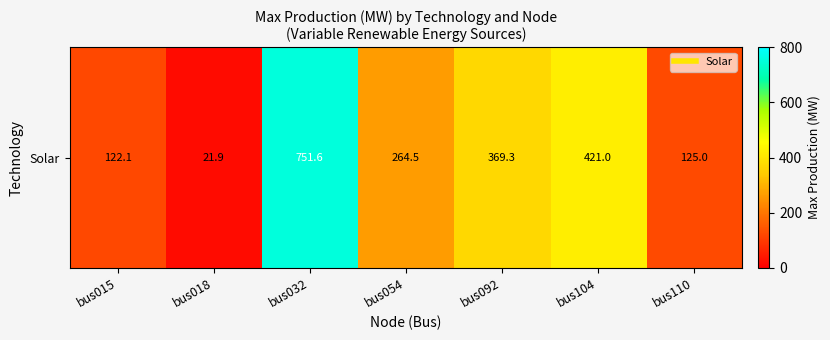

What is the change in value from bus032 to bus104?

-330.6